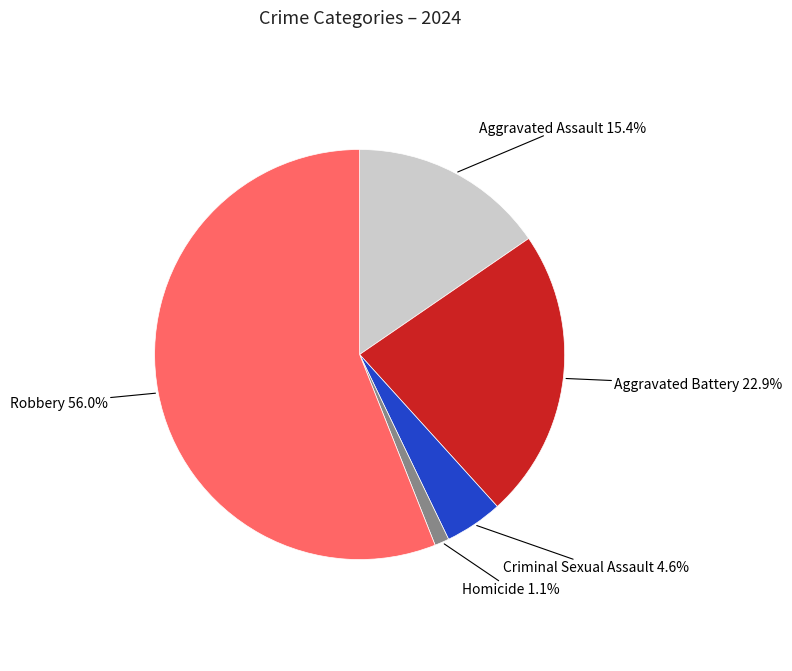

Is there a majority slice in this chart?

Yes